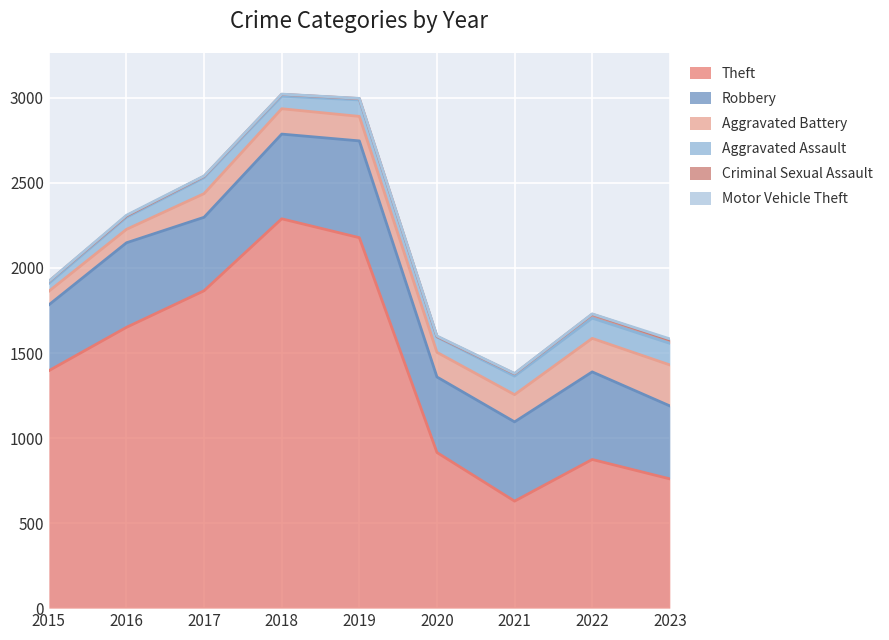

At which category does Robbery reach its first local peak?

2016